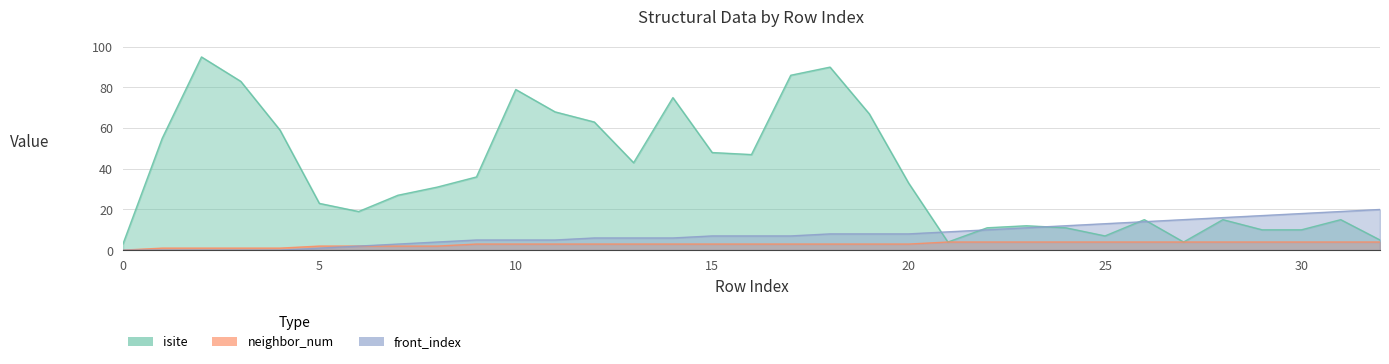

Where is isite nearest to the value 49?

15